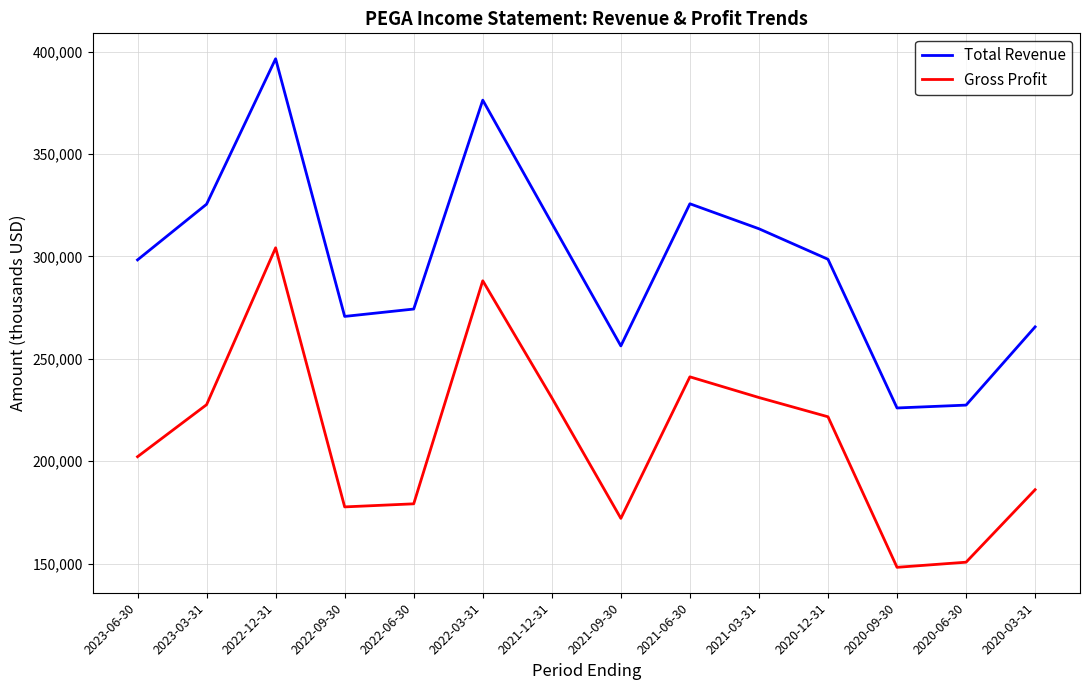

True or false: Gross Profit and Total Revenue cross at least once.

False